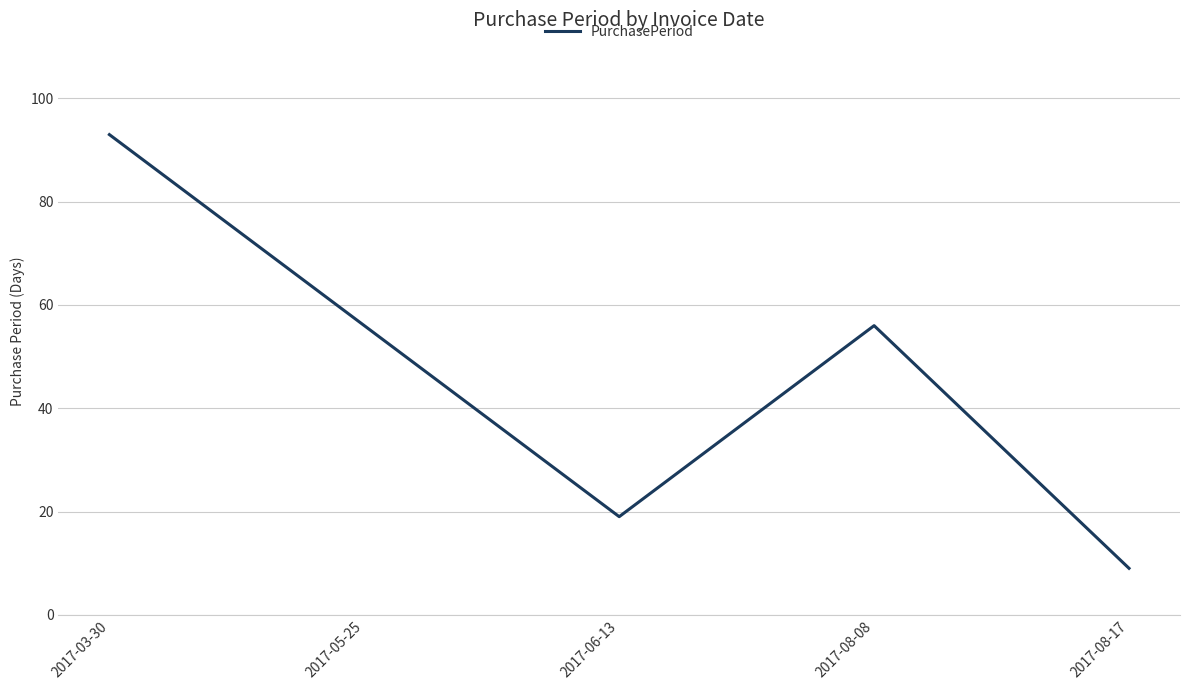

At which category does the data reach its first local peak?

2017-08-08